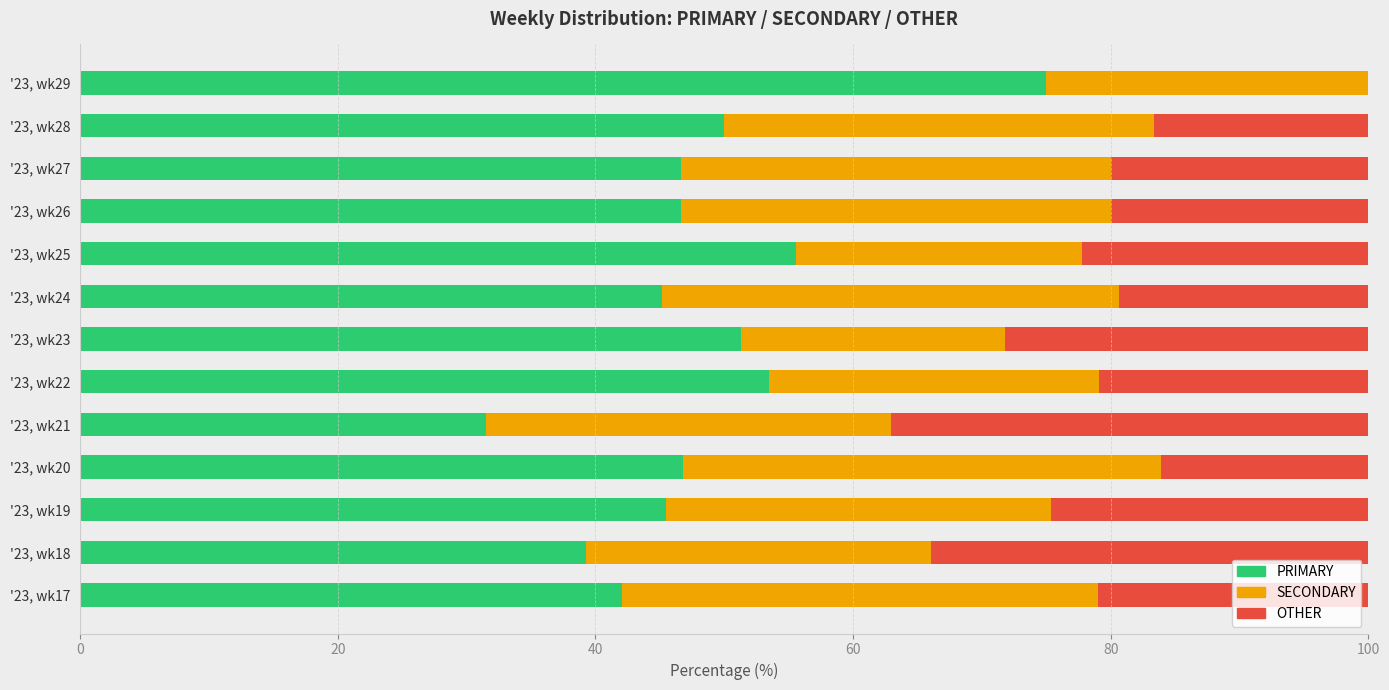

What is the maximum value for PRIMARY?

75.0